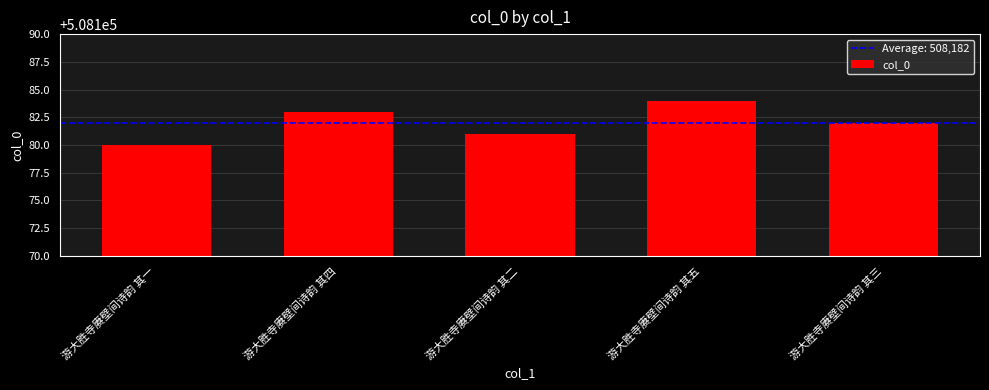

Reading left to right, what are all the values shown in this chart?

508180	508183	508181	508184	508182